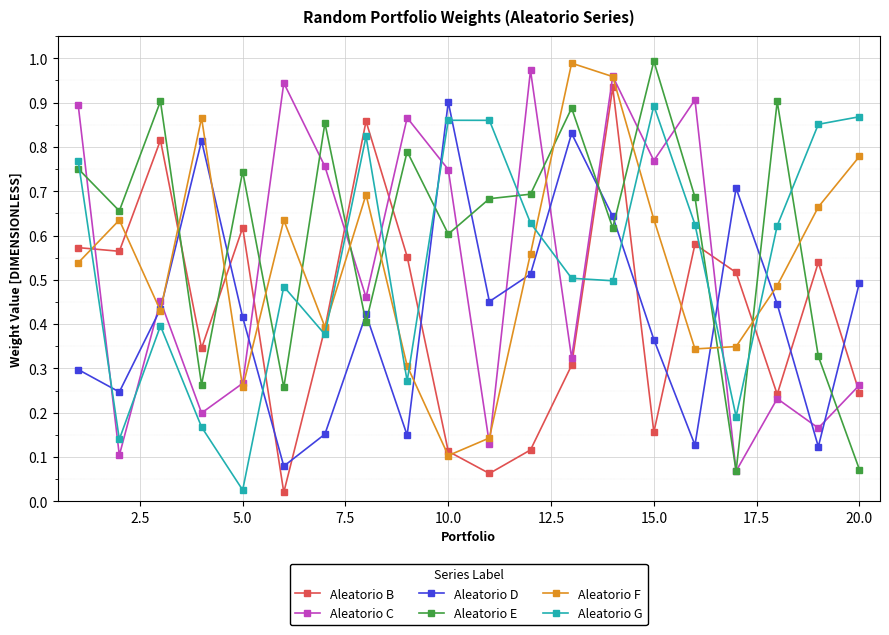

Is this an area chart (filled region under the line)?

No